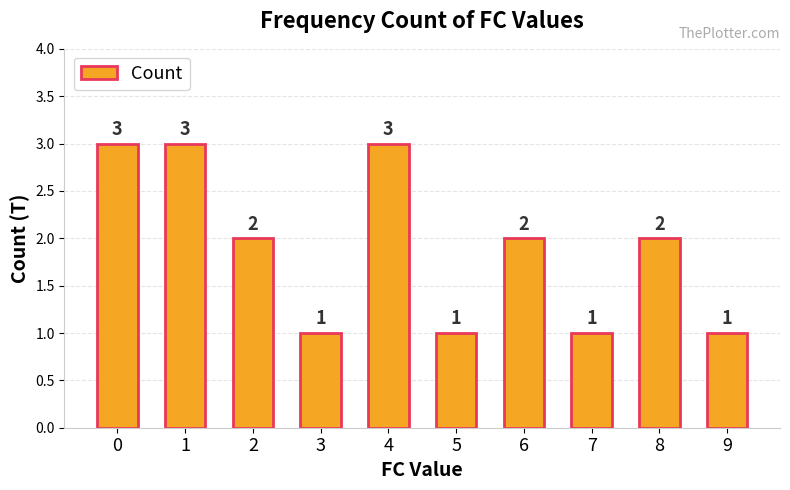

Reading left to right, transcribe all the data shown in this chart.

3	3	2	1	3	1	2	1	2	1